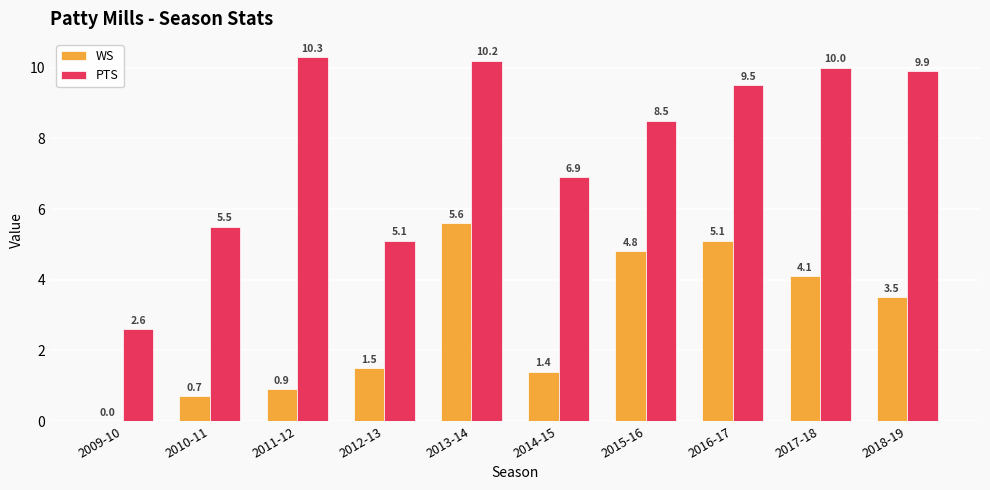

Which series has the widest spread of values?

PTS